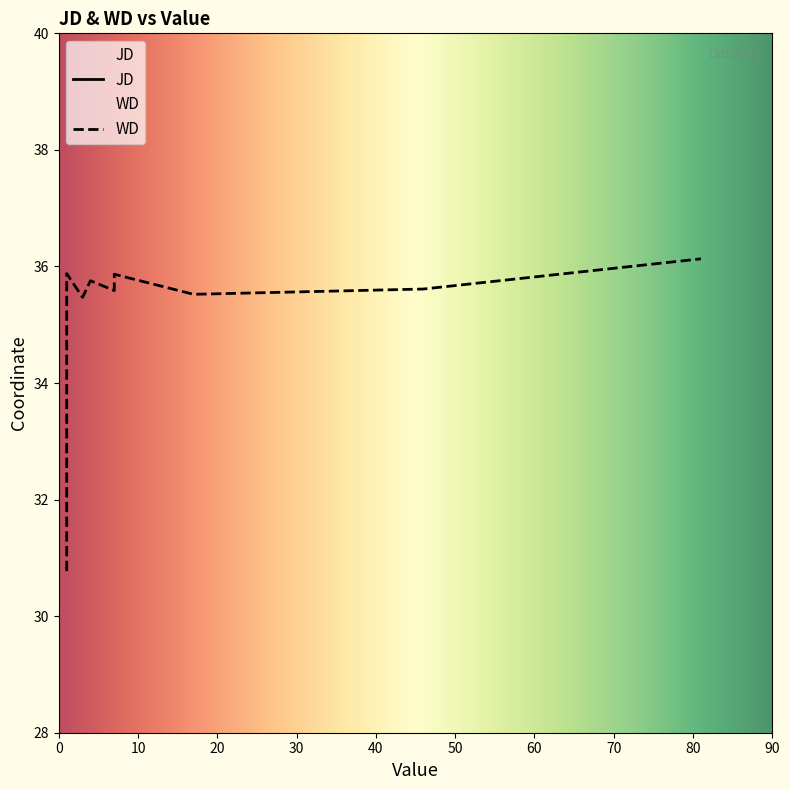

At which category does the chart reach its minimum across all series?

1